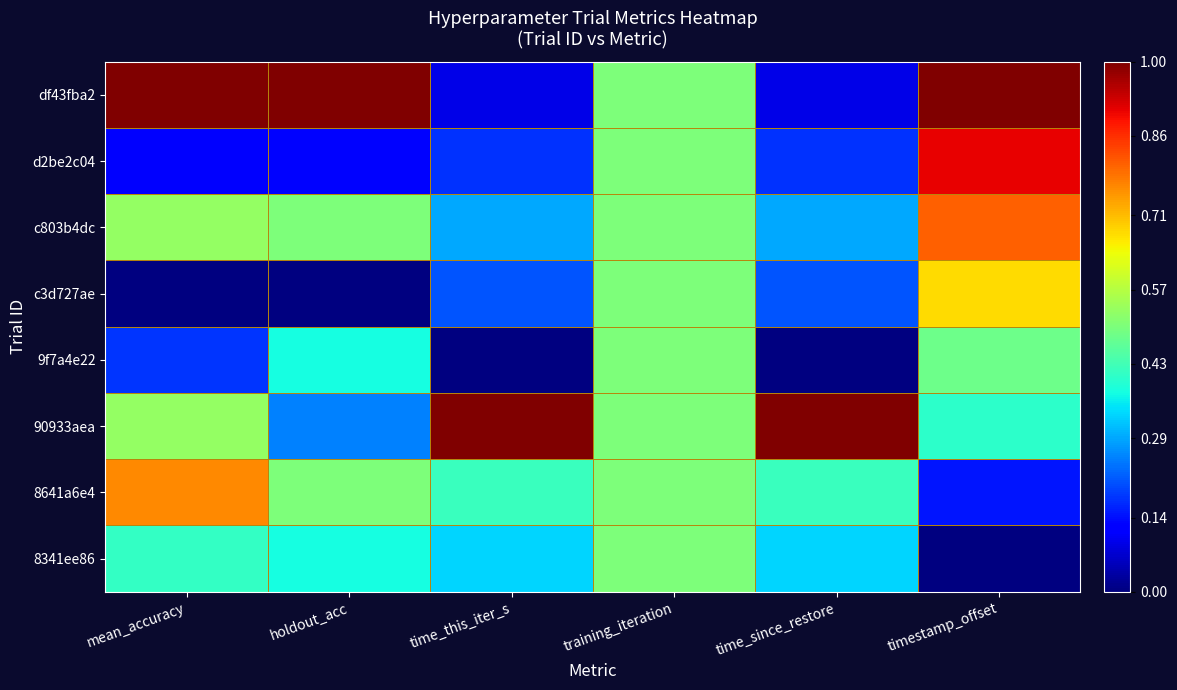

What is the difference between the highest and lowest values at mean_accuracy?

1.0